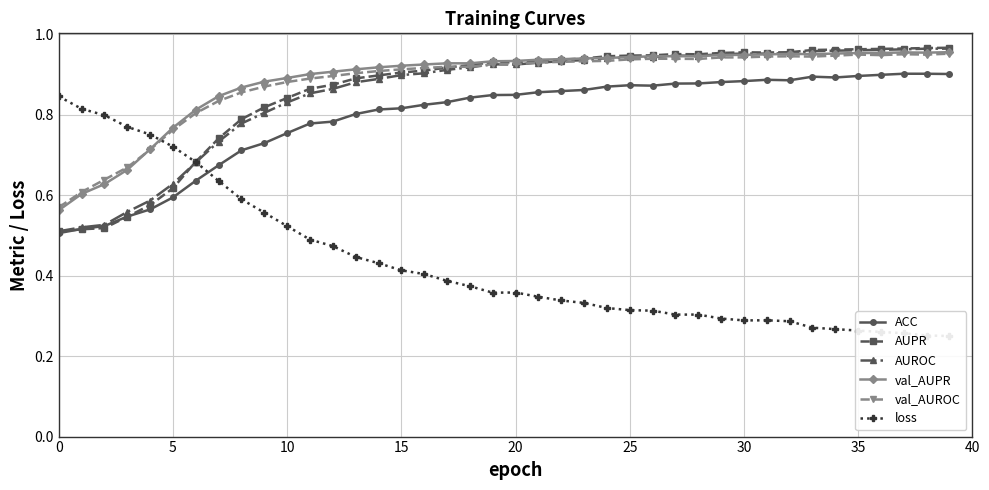

How many lines are shown in the chart?

6